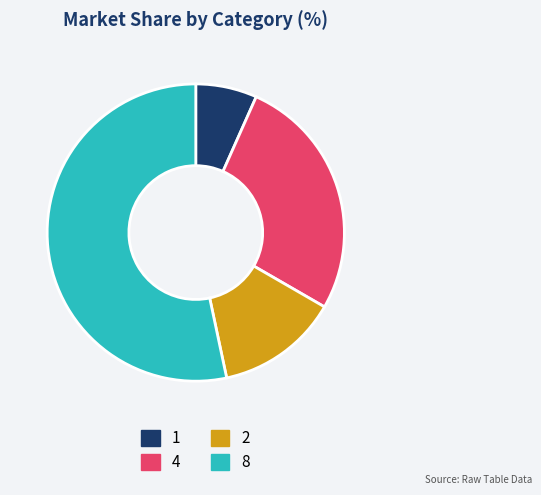

Rank the categories by value from highest to lowest.

8, 4, 2, 1